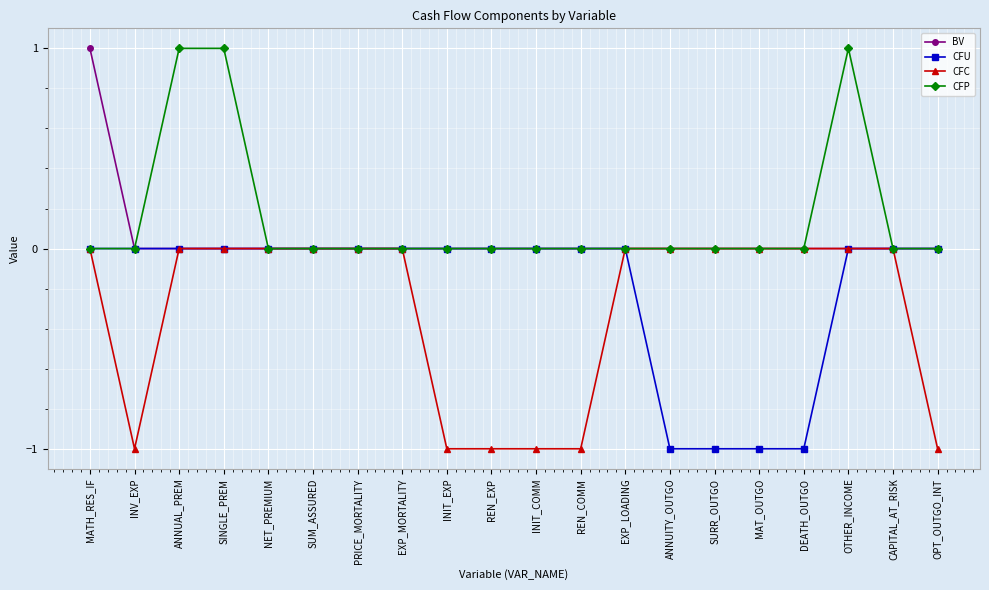

How many data points does each series have?

20